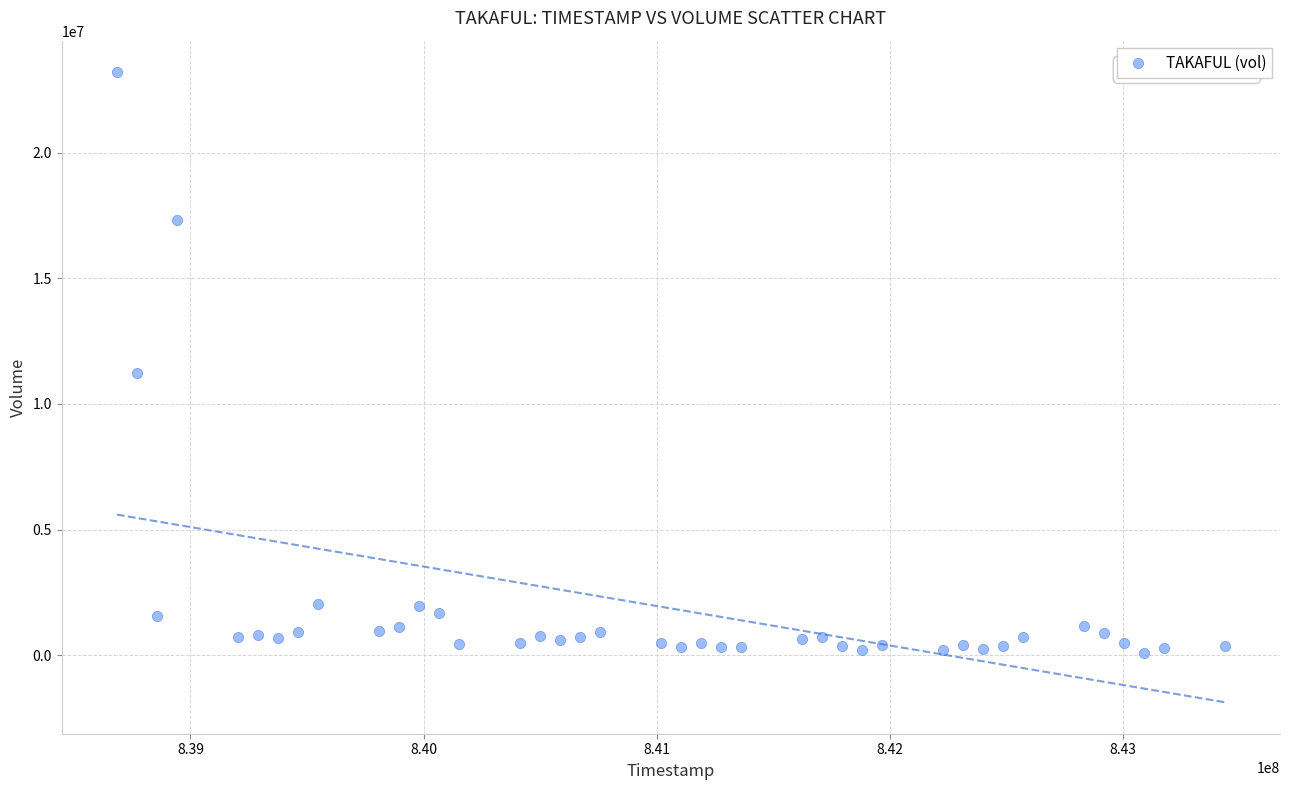

What Y value in the scatter plot is closest to 11640786?

11217199